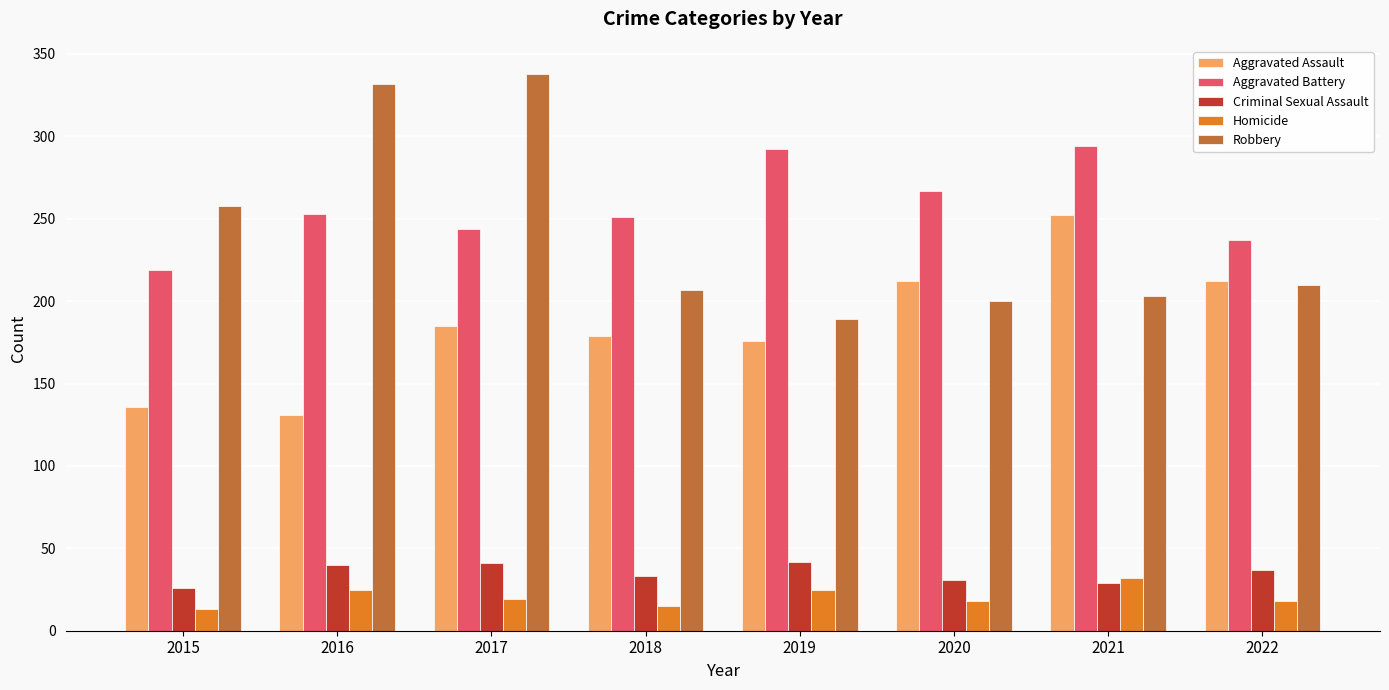

Which series has the largest total across all categories?

Aggravated Battery